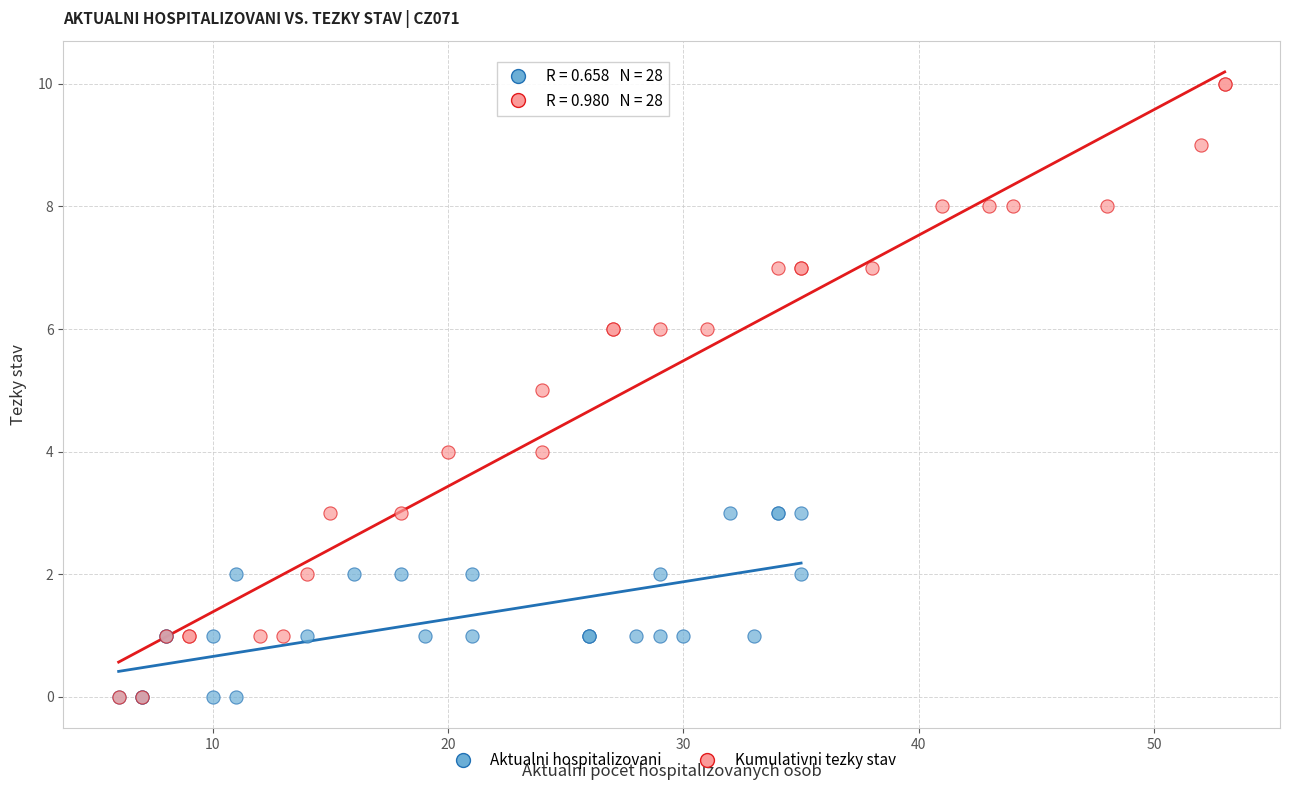

What are all the series names shown in the legend?

Aktualni hospitalizovani, Kumulativni tezky stav